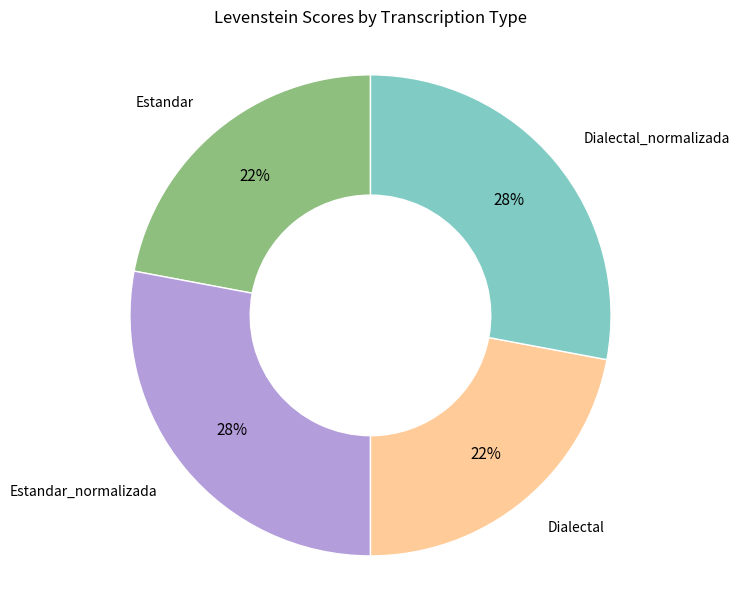

Is there any slice that represents more than half of the pie?

No